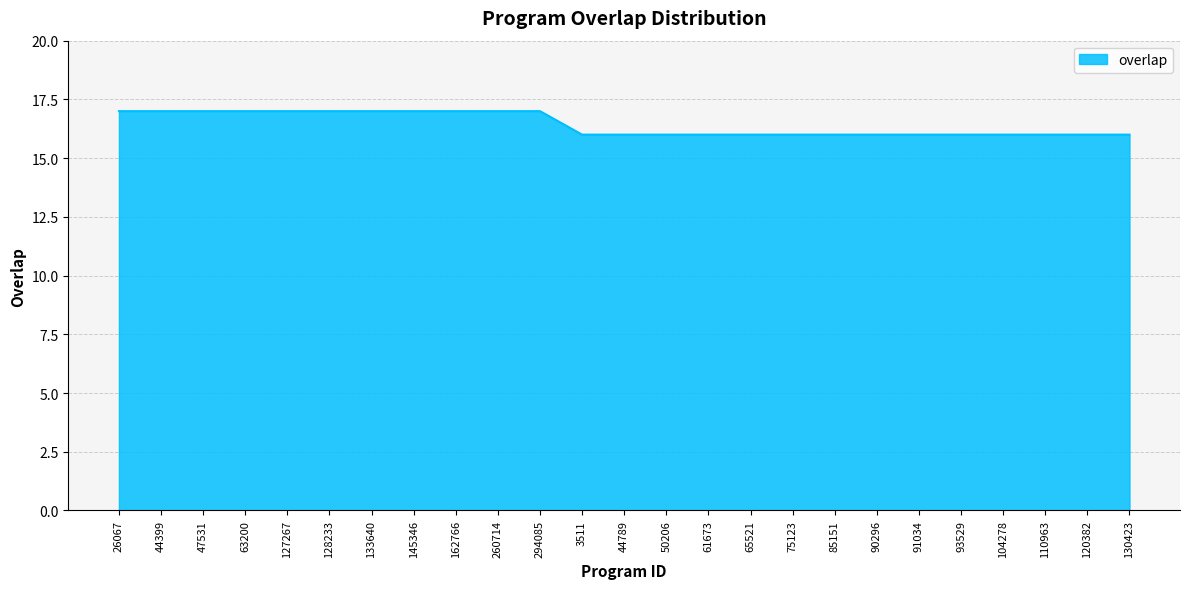

The value at 145346 is 30. True or false?

False